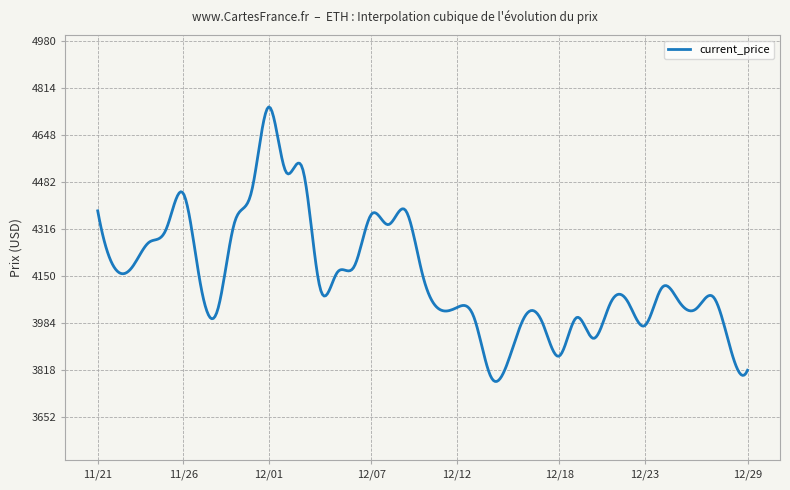

What is the greatest value displayed?

4746.4